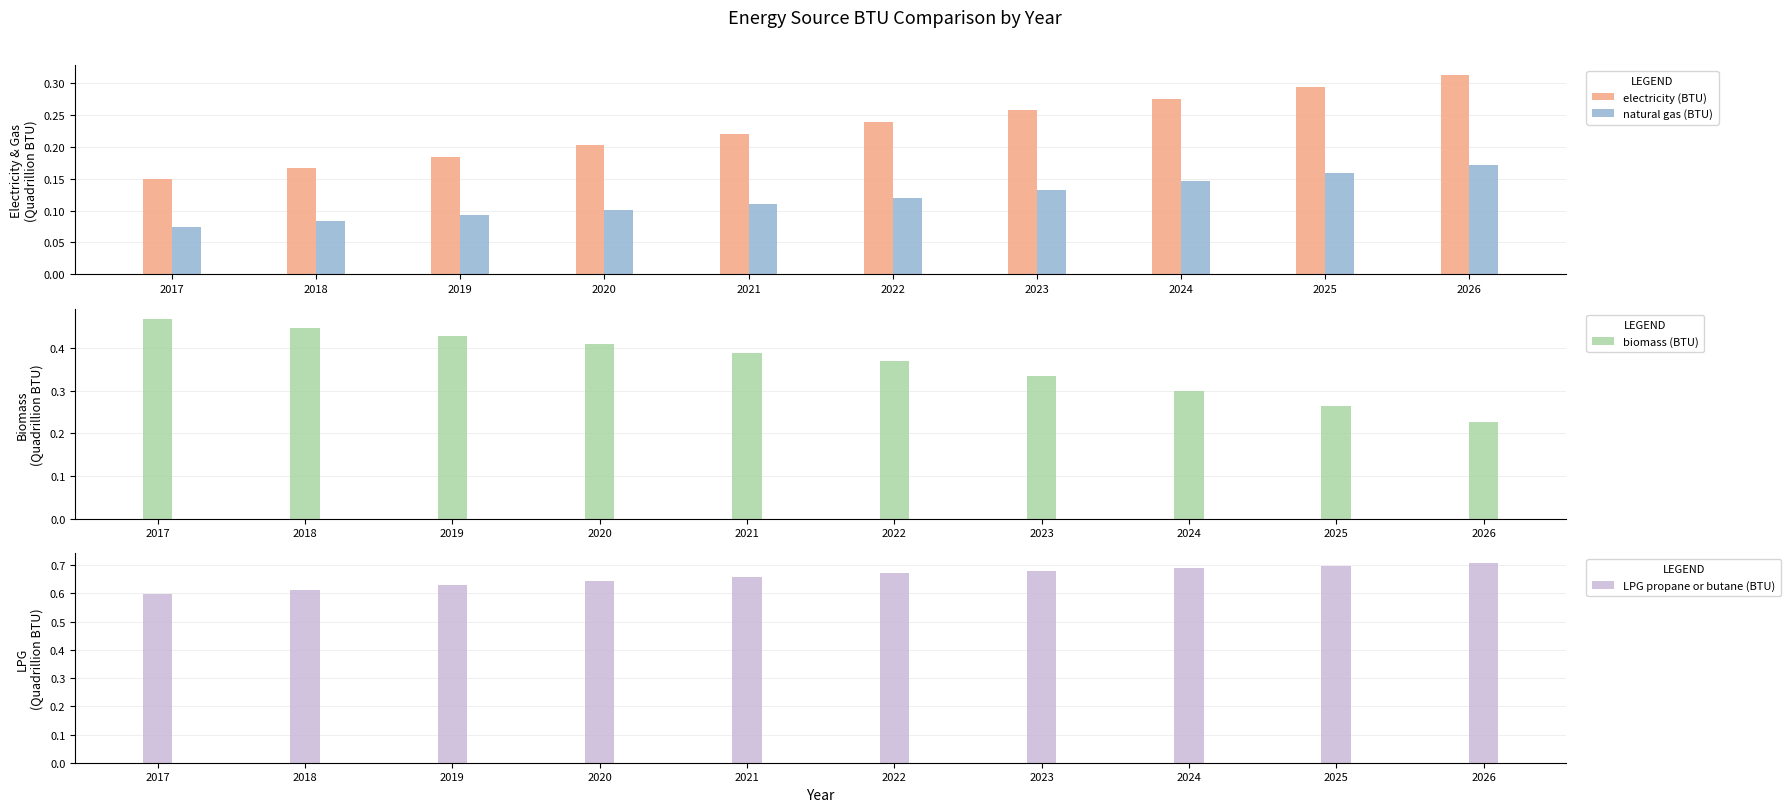

What is the difference between the second highest and second lowest values in the LPG propane or butane (BTU) series?

0.1